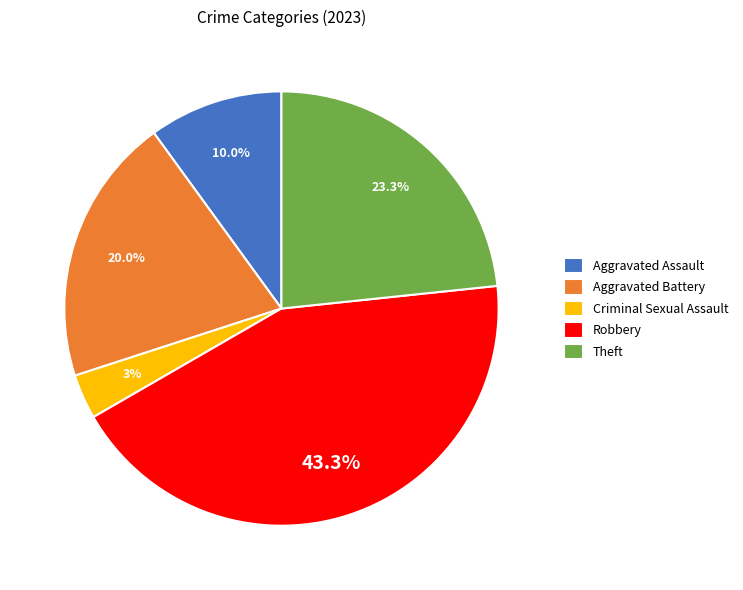

To the nearest percent, what portion does Theft represent?

23%